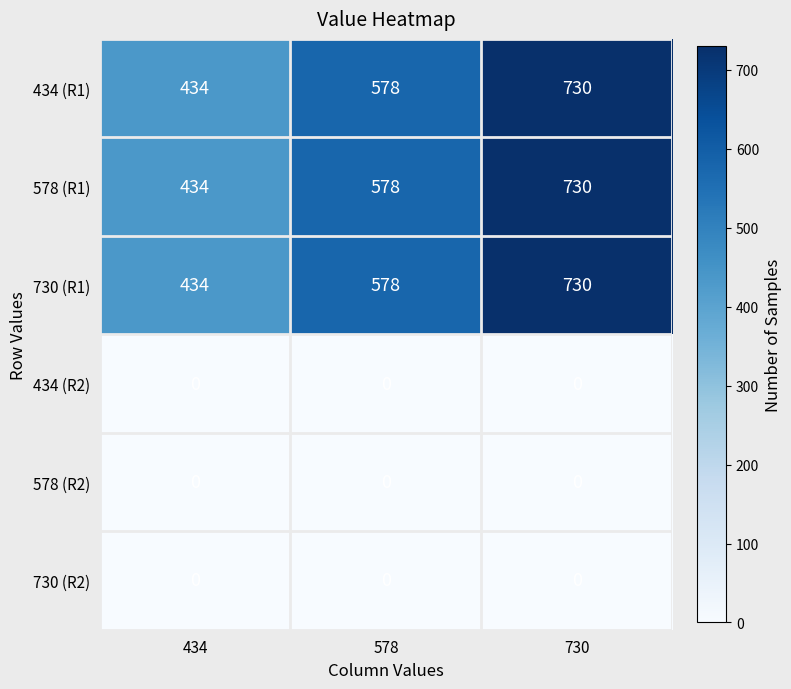

Which category has the highest value across all series?

730